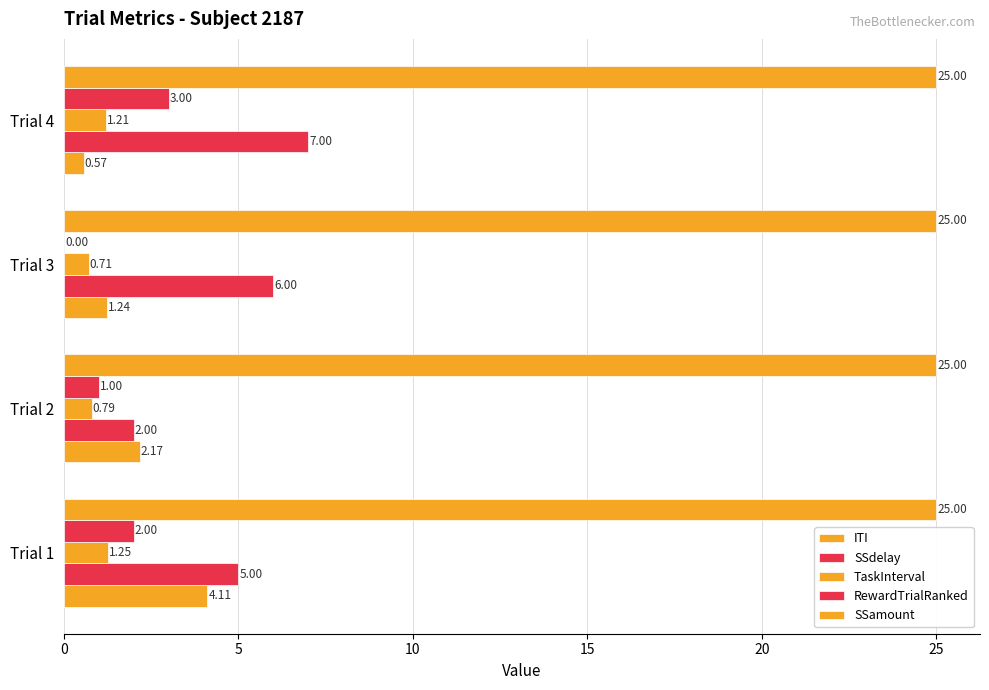

How many series are shown in this chart?

5